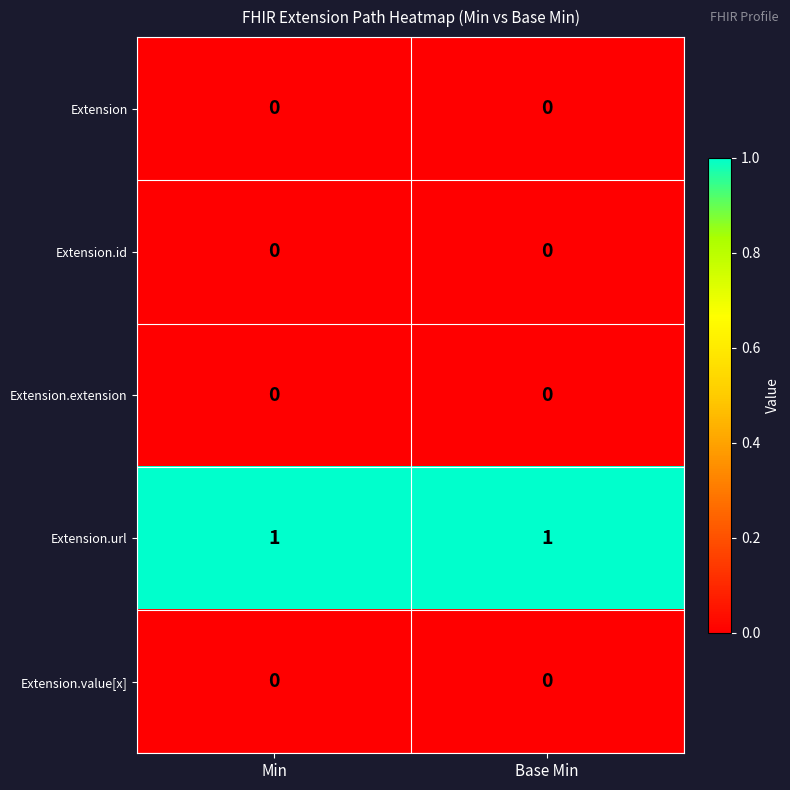

Which series has the largest total across all categories?

Extension.url